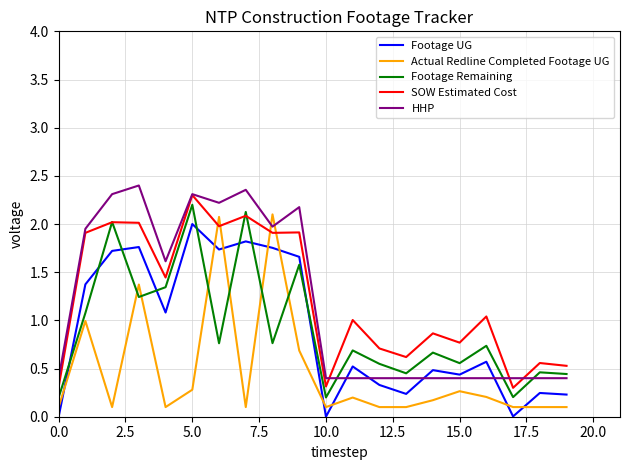

How many intersections are there between Actual Redline Completed Footage UG and HHP?

2